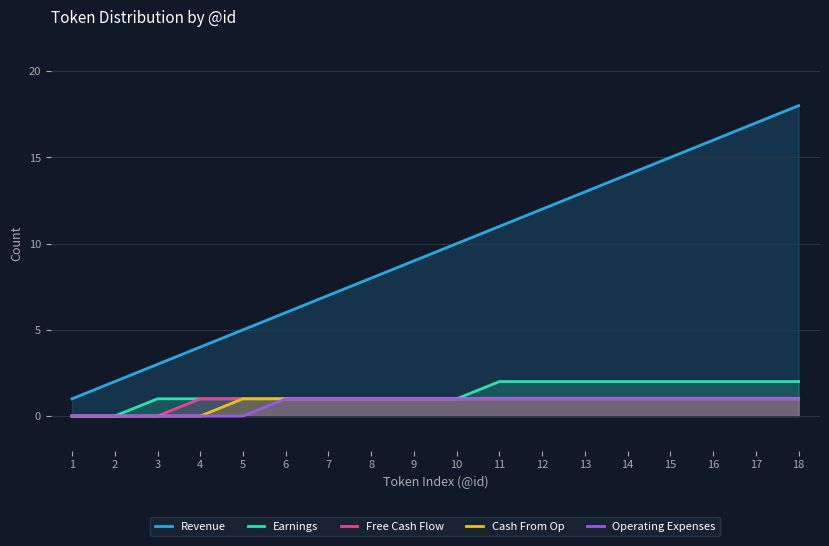

What is the value of the Operating Expenses point at the 17th from the left?

1